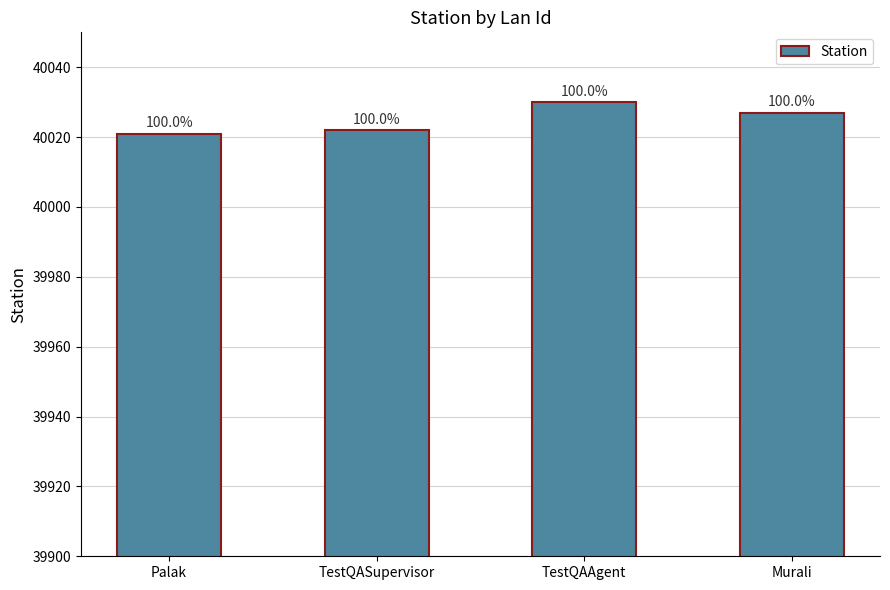

Does the chart contain any negative values?

No